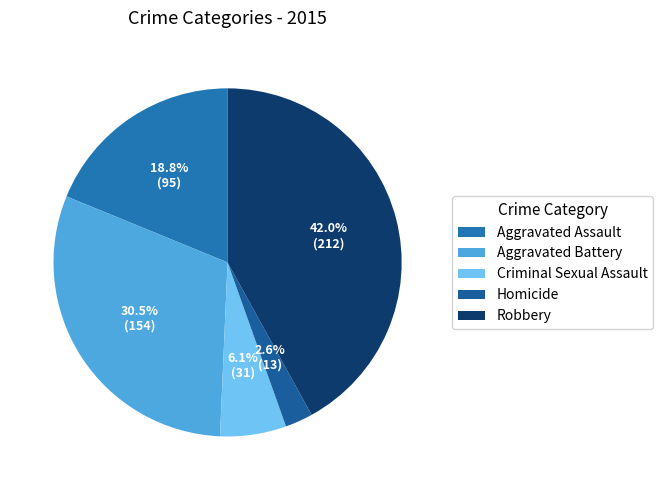

Which slice is the smallest?

Homicide